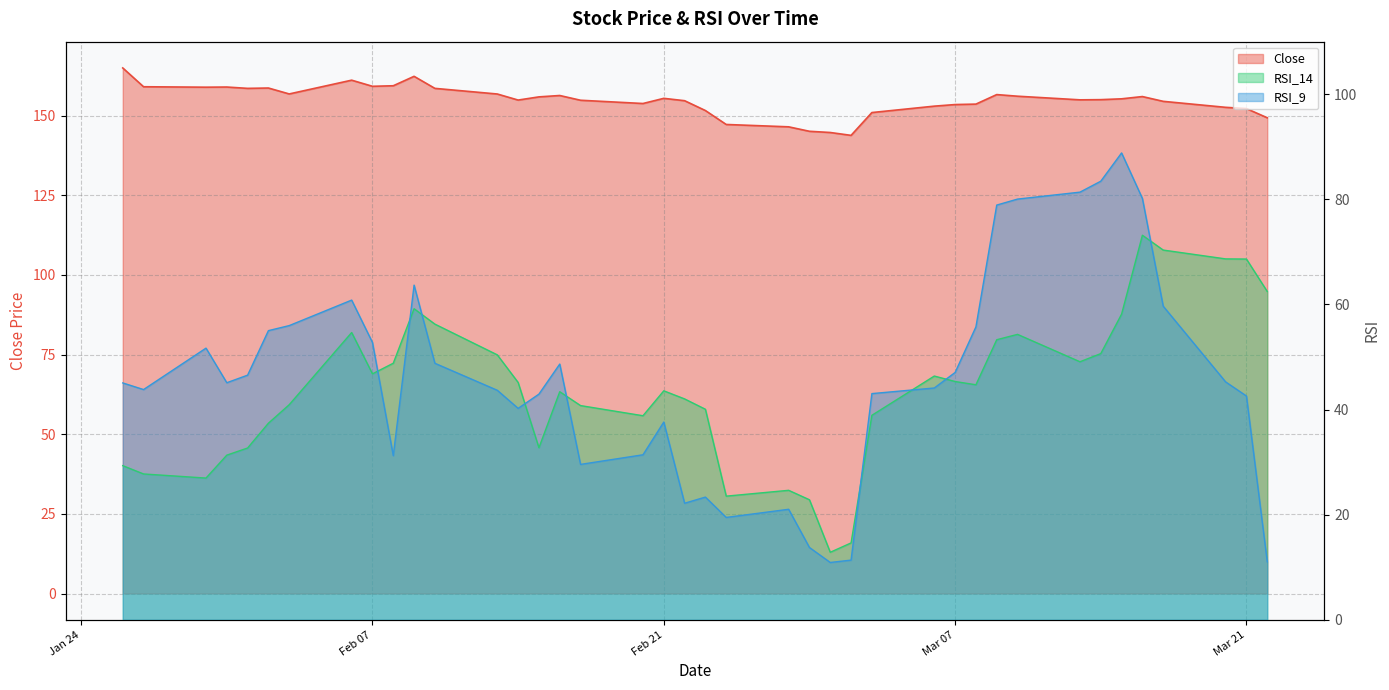

Reading right to left, extract all data points from this chart.

Close: 149.3	152.2	152.6	154.5	156.0	155.3	155.0	154.9	156.1	156.6	153.6	153.5	153.0	150.9	143.8	144.7	145.1	146.5	147.2	151.6	154.7	155.4	153.8	154.8	156.3	155.9	154.9	156.8	158.5	162.3	159.4	159.2	161.1	156.8	158.7	158.5	159.0	158.9	159.1	164.9
RSI_14: 62.5	68.6	68.7	70.3	73.2	58.2	50.6	49.1	54.3	53.3	44.7	45.3	46.4	38.9	14.6	12.8	22.8	24.6	23.5	40.1	42.0	43.6	38.8	40.8	43.4	32.7	45.2	50.4	56.3	59.2	48.8	46.8	54.7	40.9	37.4	32.7	31.3	27.0	27.8	29.3
RSI_9: 11.0	42.6	45.3	59.7	80.2	88.8	83.5	81.4	80.0	78.9	55.7	47.1	44.1	43.0	11.4	10.9	13.8	21.0	19.5	23.4	22.2	37.6	31.4	29.6	48.7	42.9	40.2	43.7	48.8	63.7	31.2	52.8	60.8	56.0	55.0	46.5	45.1	51.7	43.8	45.1